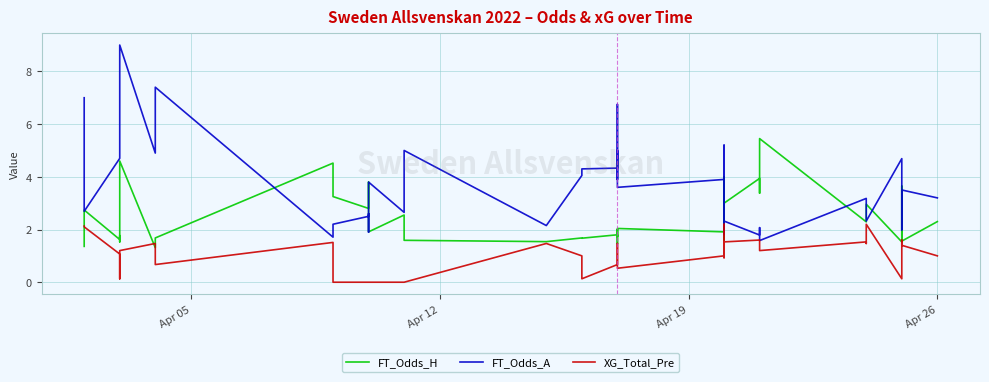

Is this an area chart (filled region under the line)?

No